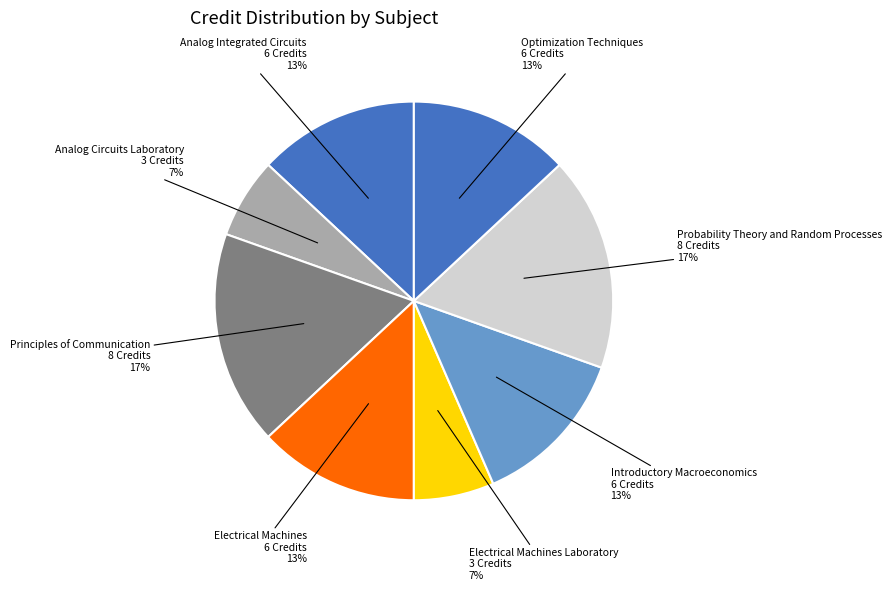

How many slices are in this pie chart?

8